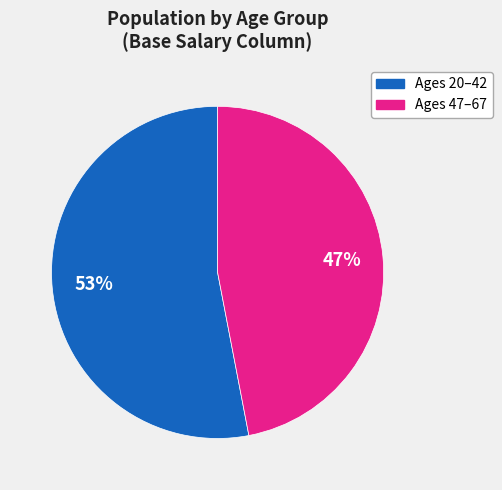

Is there any slice that represents more than half of the pie?

Yes